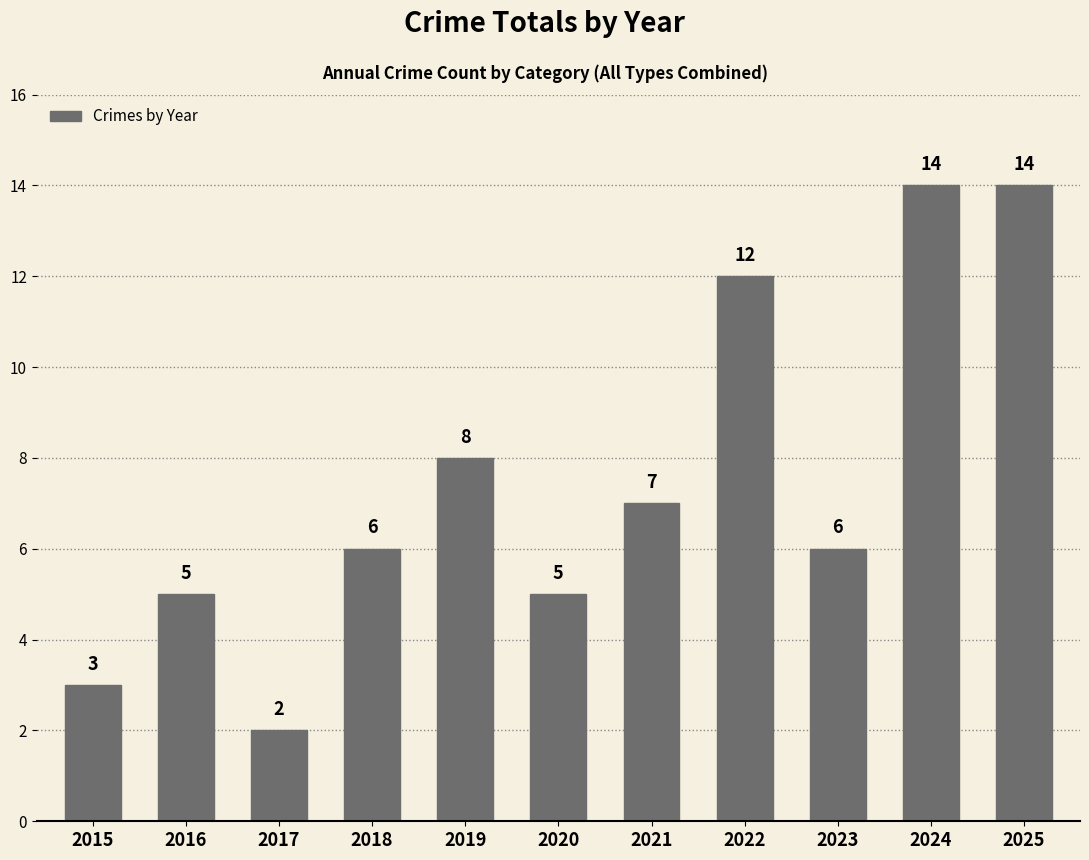

What is the average value?

7